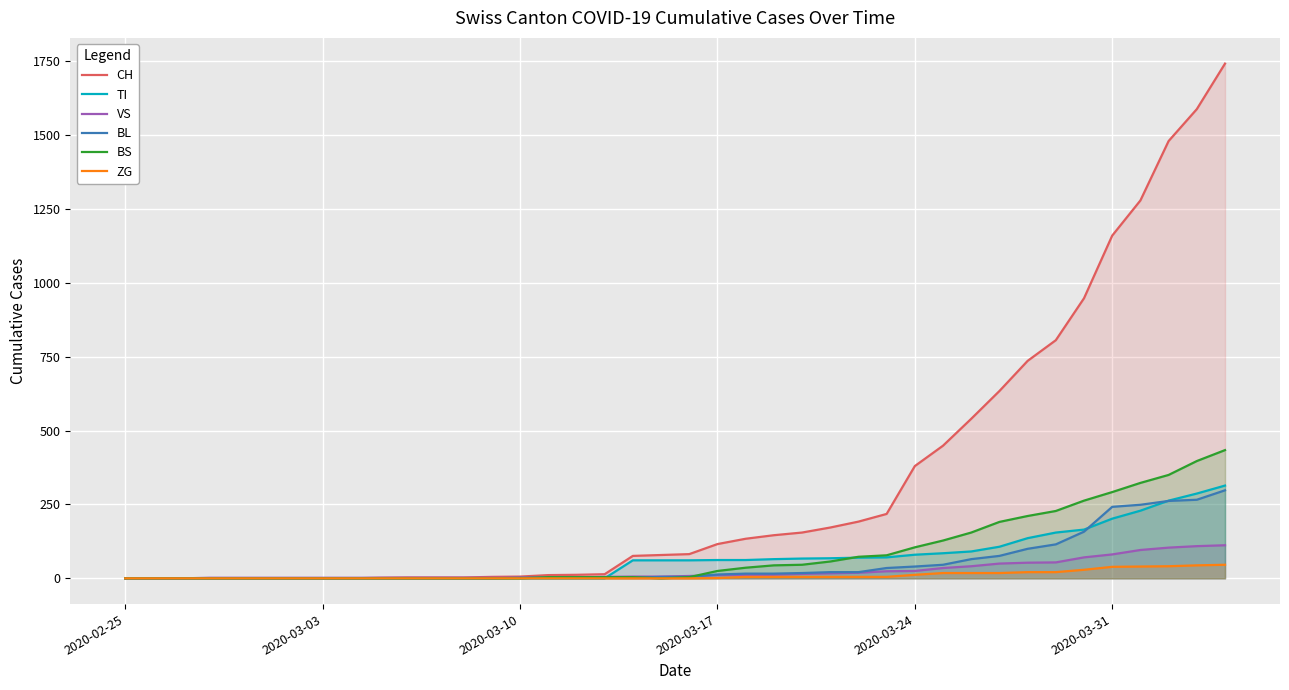

How many data points in CH are less than 82?

20